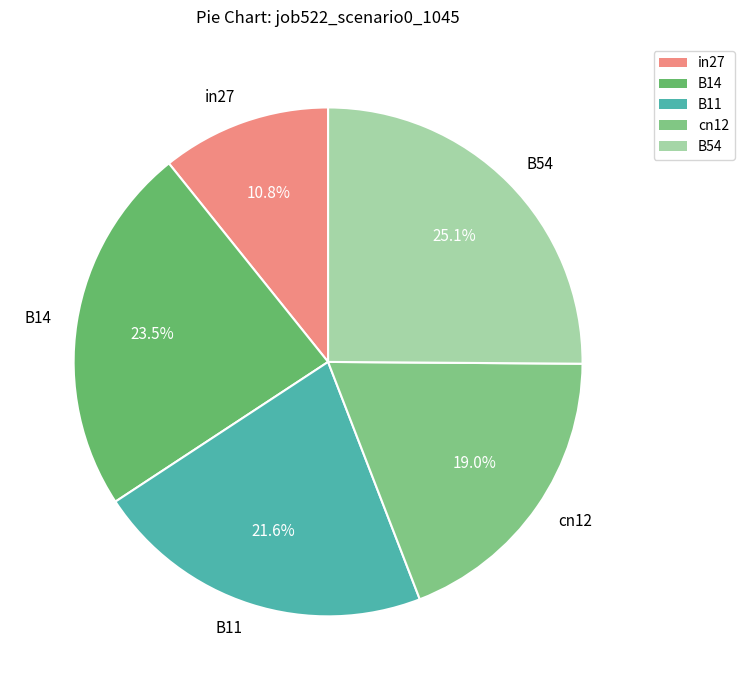

How many slices are in this pie chart?

5